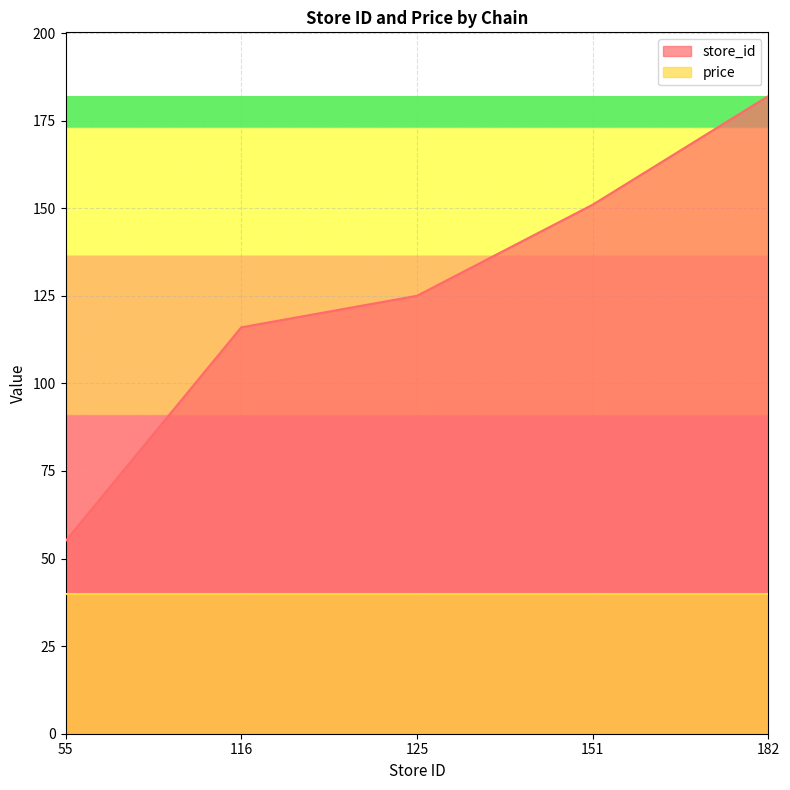

What is the average value?

126